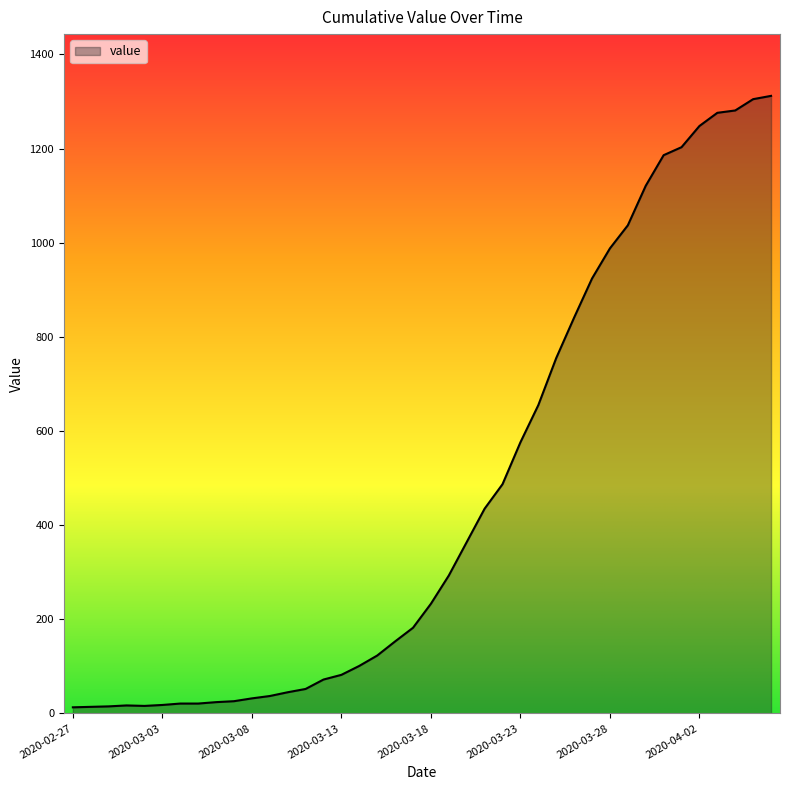

What is the maximum value shown in the chart?

1312